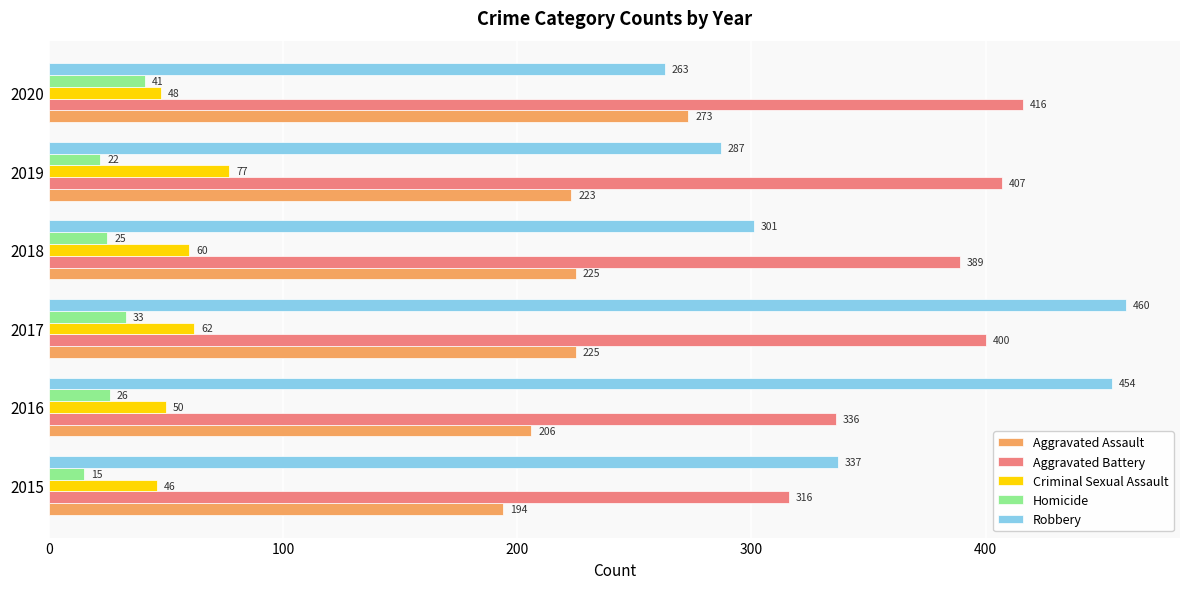

What is the spread (max minus min) of values at 2020?

375